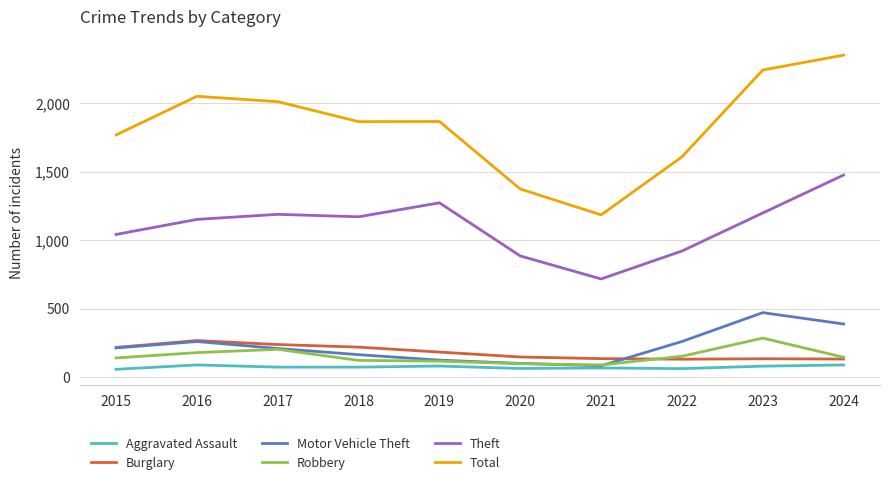

What is the greatest value displayed?

2351